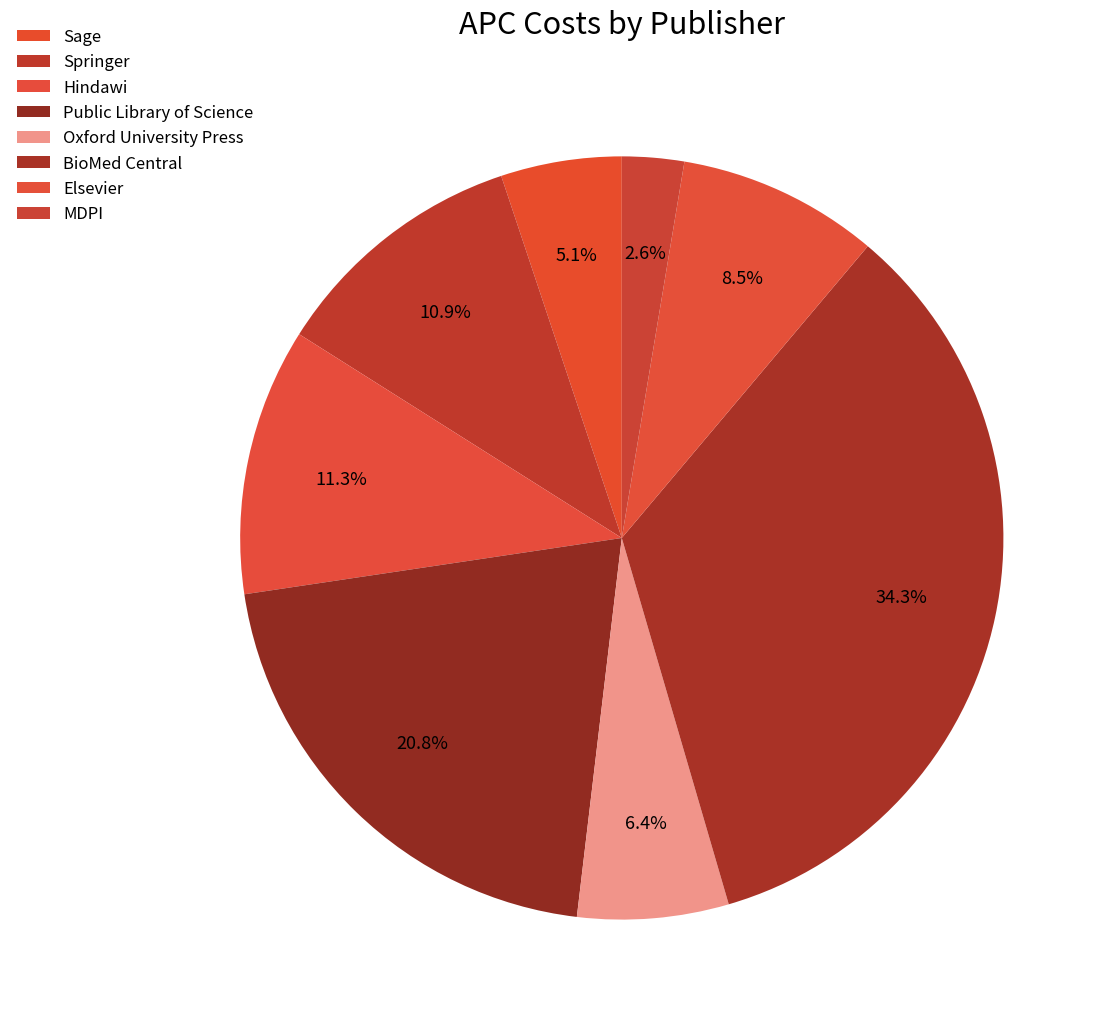

What is the smallest slice in the pie chart?

MDPI